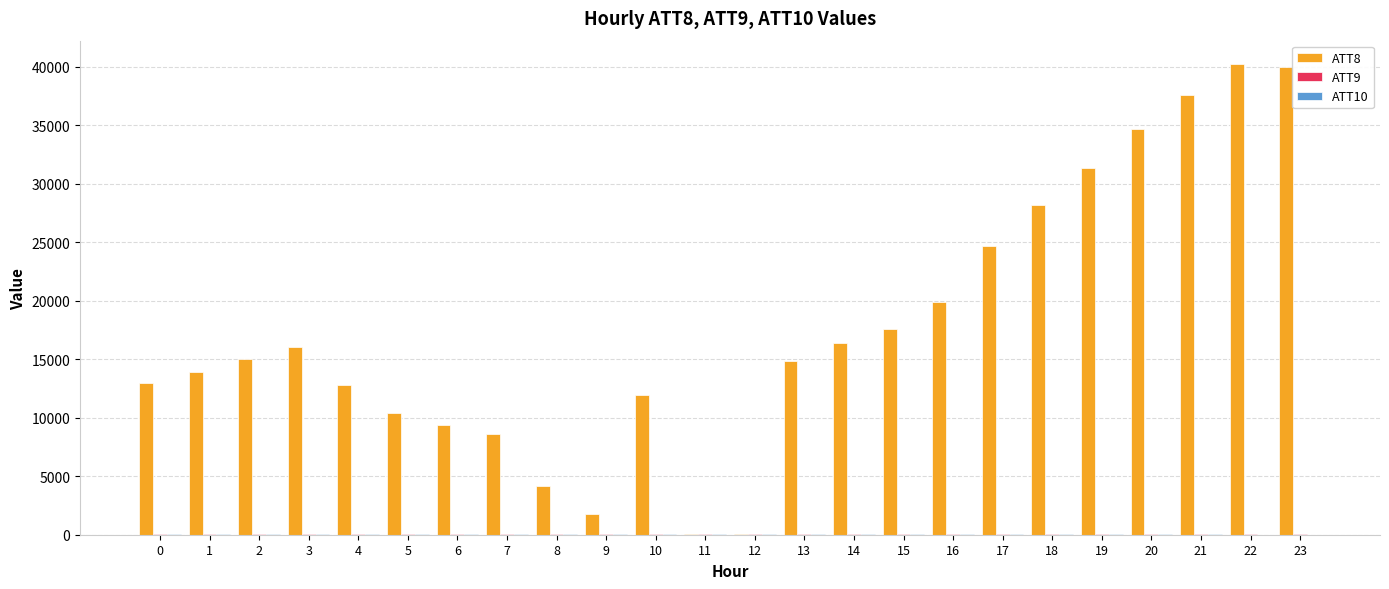

What is the maximum value for ATT8?

40200.0